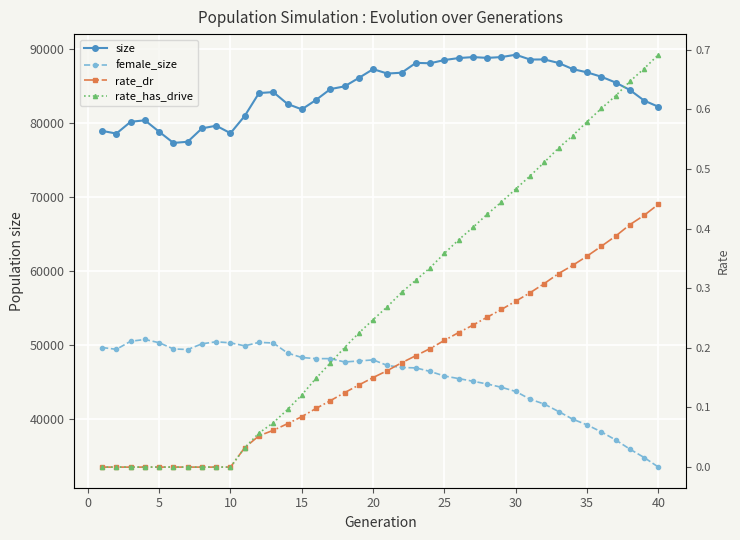

What is the greatest value displayed?

89200.0